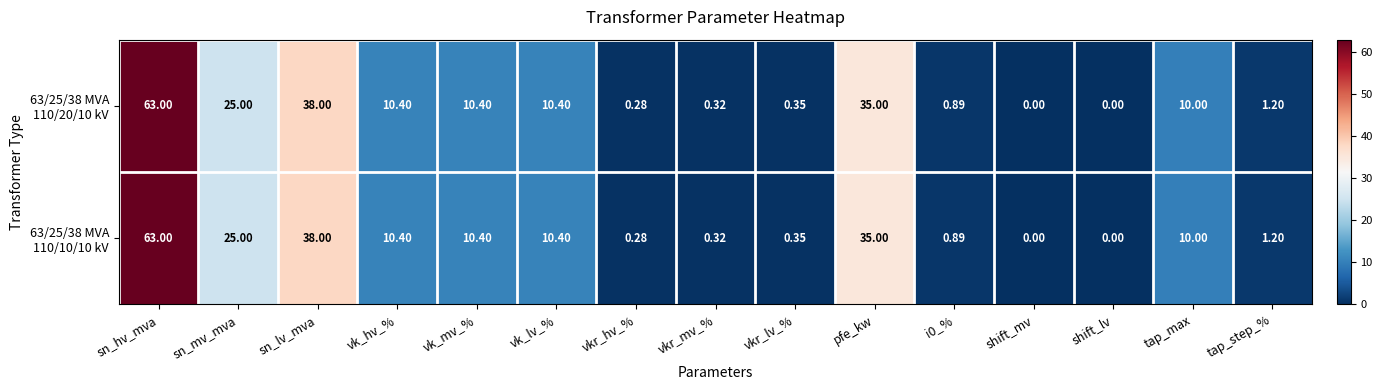

At which category is the sum across all series the highest?

sn_hv_mva